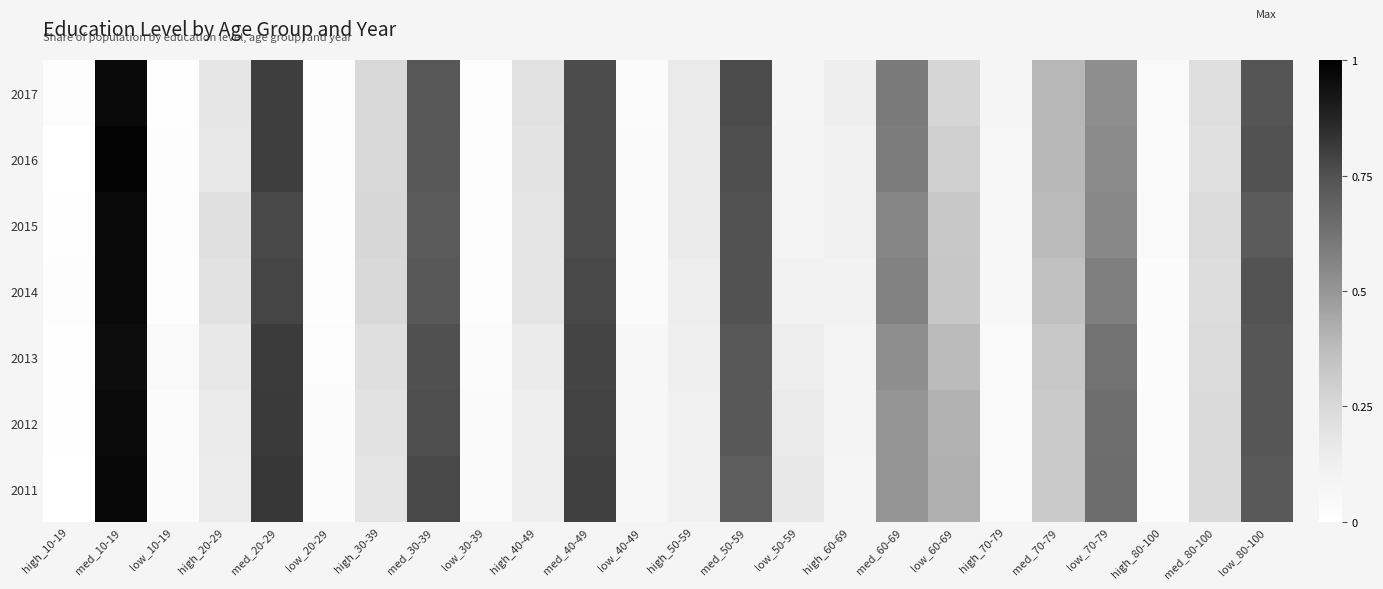

Which label corresponds to the largest value in the chart?

med_10-19